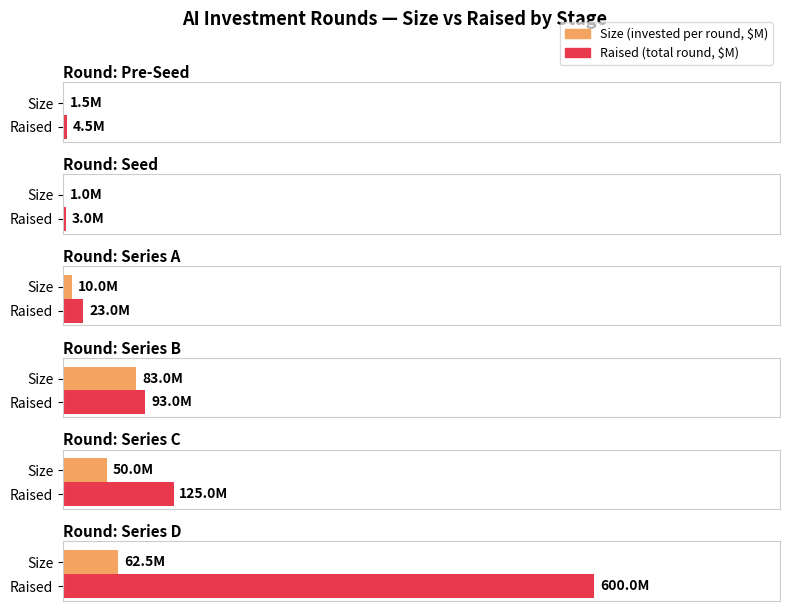

True or false: Size has a value of 140.3 at Vianai.

False